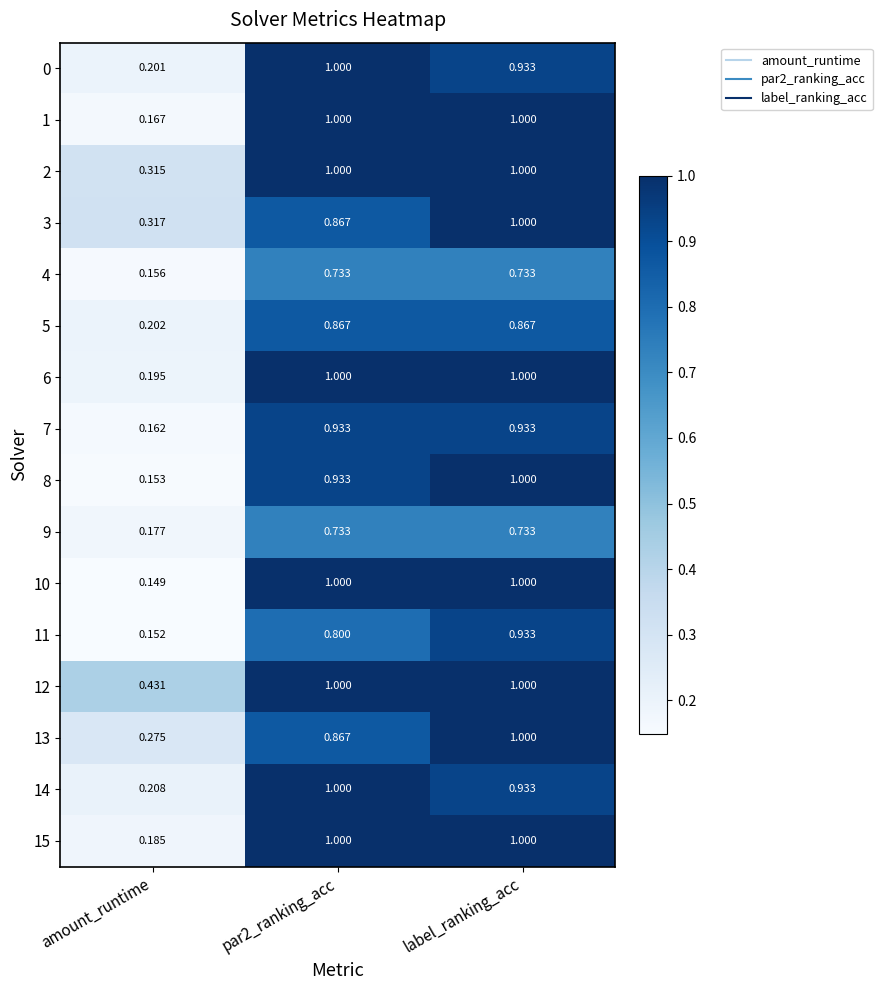

Where is 8 nearest to the value 0?

amount_runtime